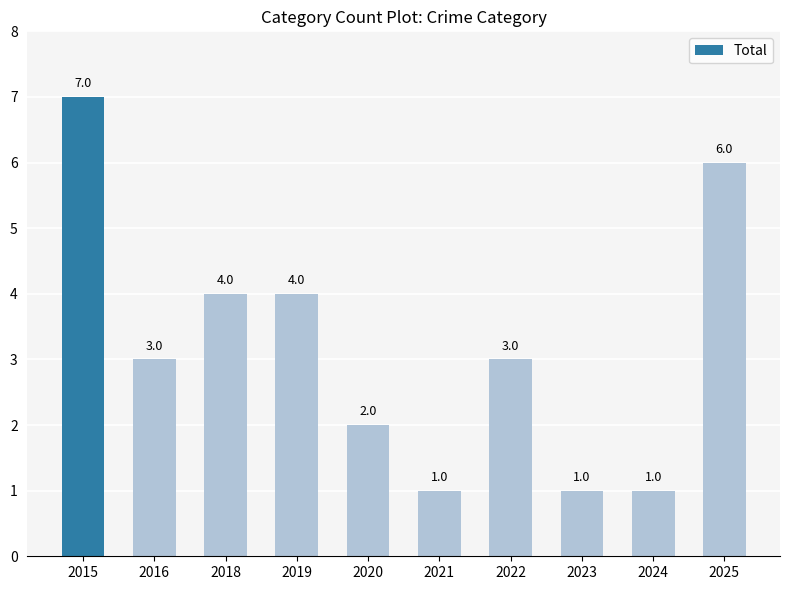

Between 2021 and 2018, which is larger?

2018